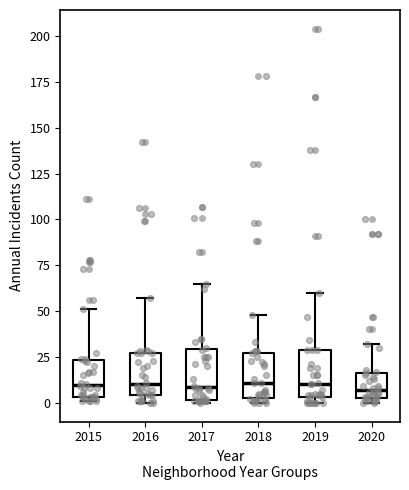

Where is the lower edge of the box at x = 2018 on the y-axis? The values are not printed on the chart, so give them approximately, as read against the axis.

5